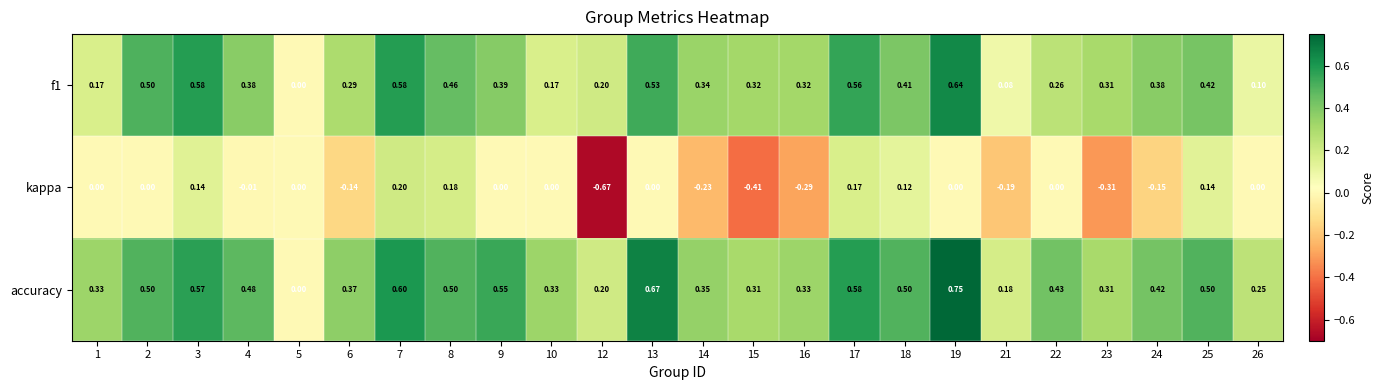

Is the value of kappa at 19 greater than the value of f1 at 16?

No